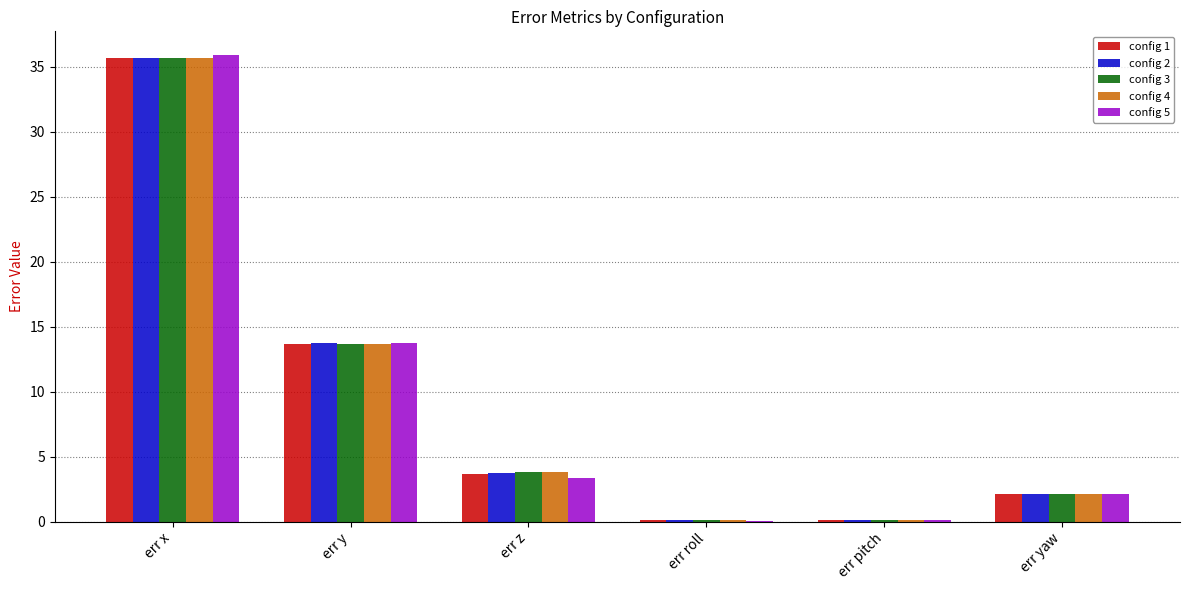

Which category has the highest value across all series?

err x